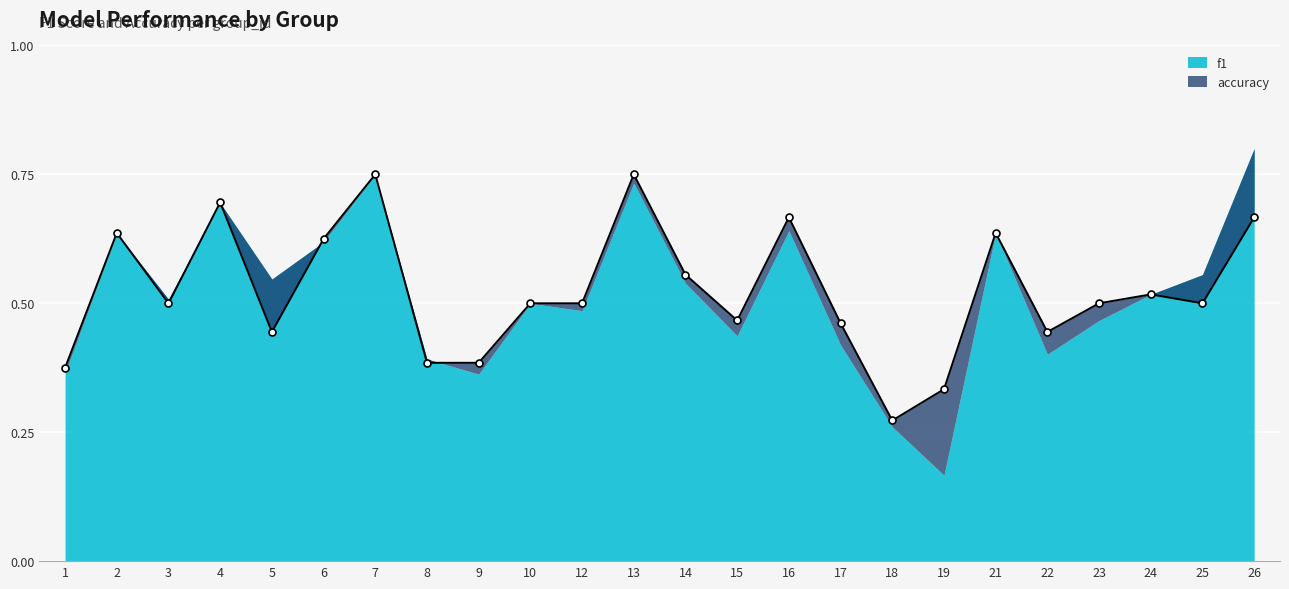

Reading left to right, extract all data points from this chart.

1=0.4	2=0.6	3=0.5	4=0.7	5=0.4	6=0.6	7=0.8	8=0.4	9=0.4	10=0.5	12=0.5	13=0.8	14=0.6	15=0.5	16=0.7	17=0.5	18=0.3	19=0.3	21=0.6	22=0.4	23=0.5	24=0.5	25=0.5	26=0.7